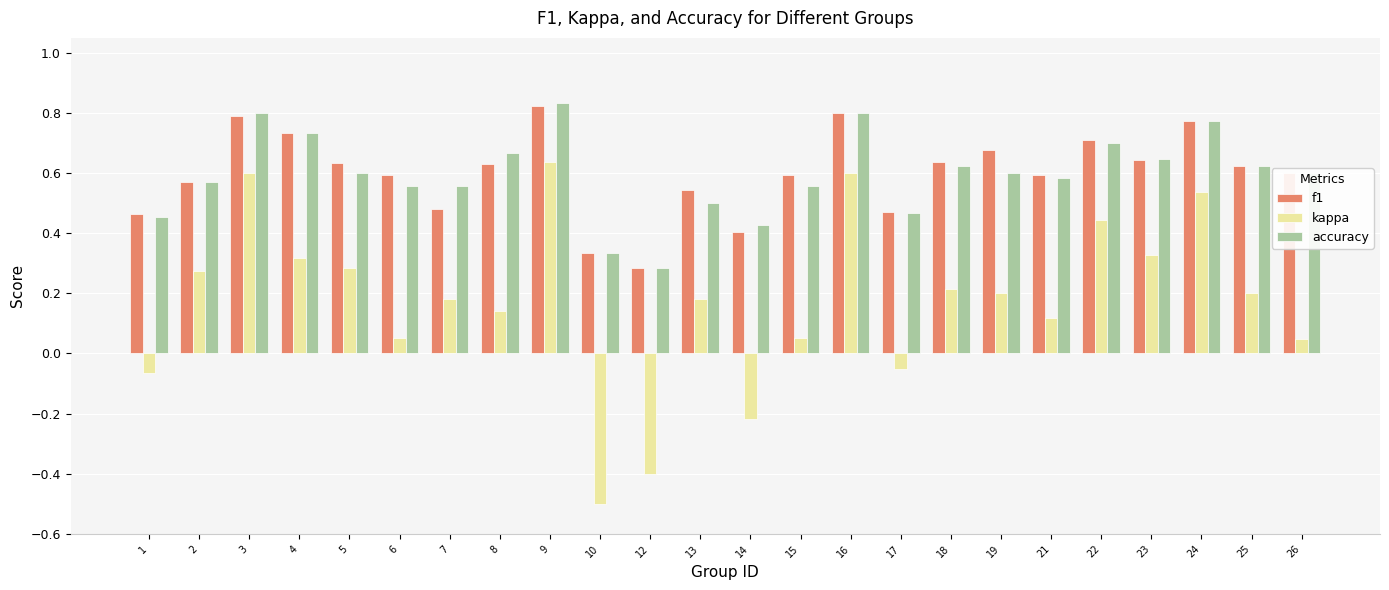

What is the total value across all series at 19?

1.5